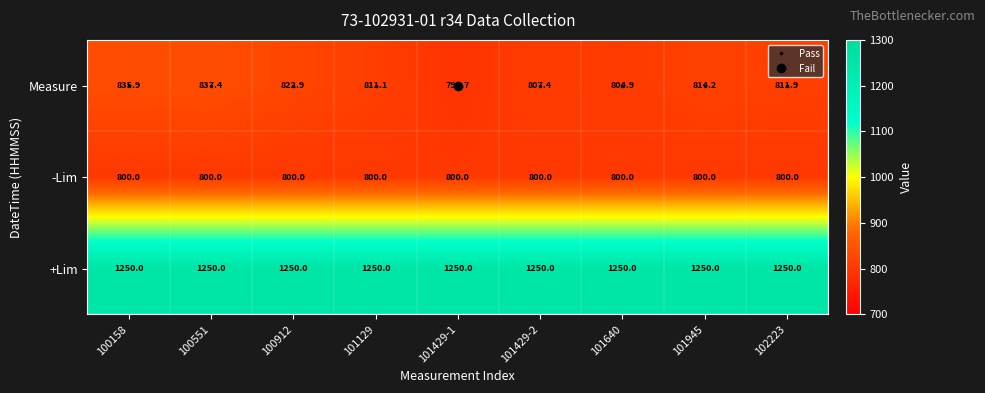

At which label is Measure closest to 814?

101945